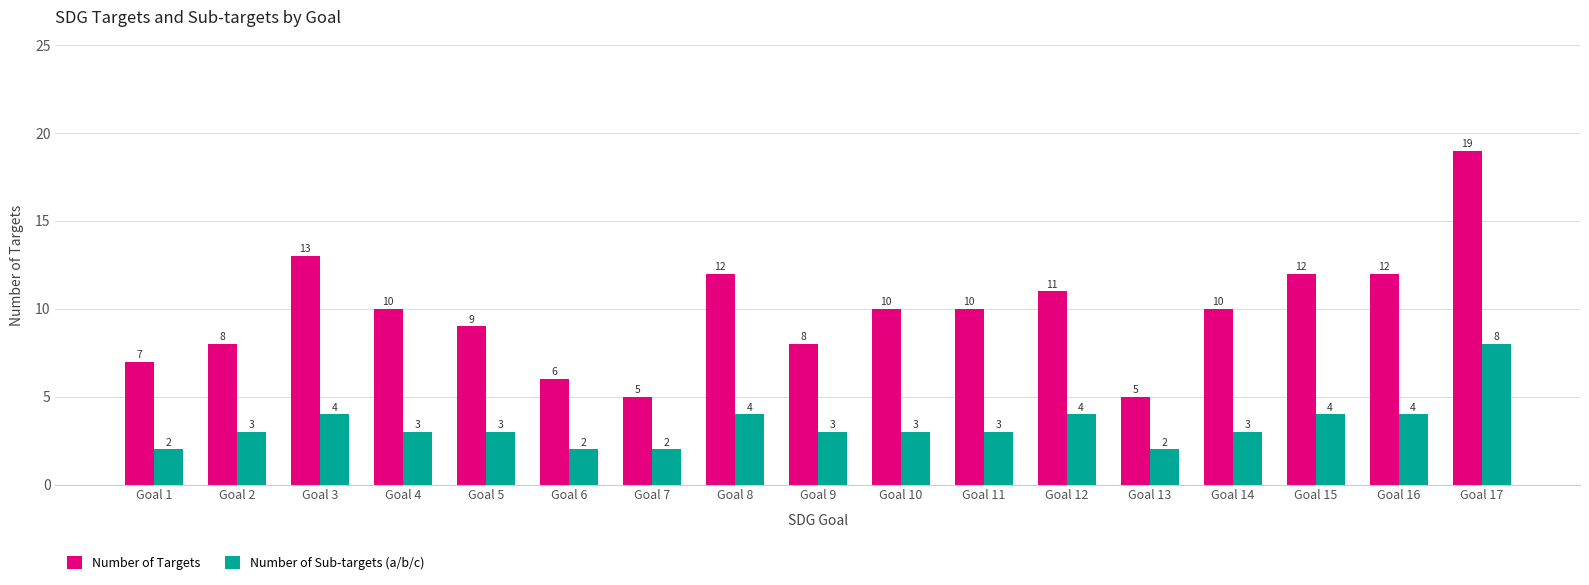

Where does the Number of Targets series first go above 10?

Goal 3